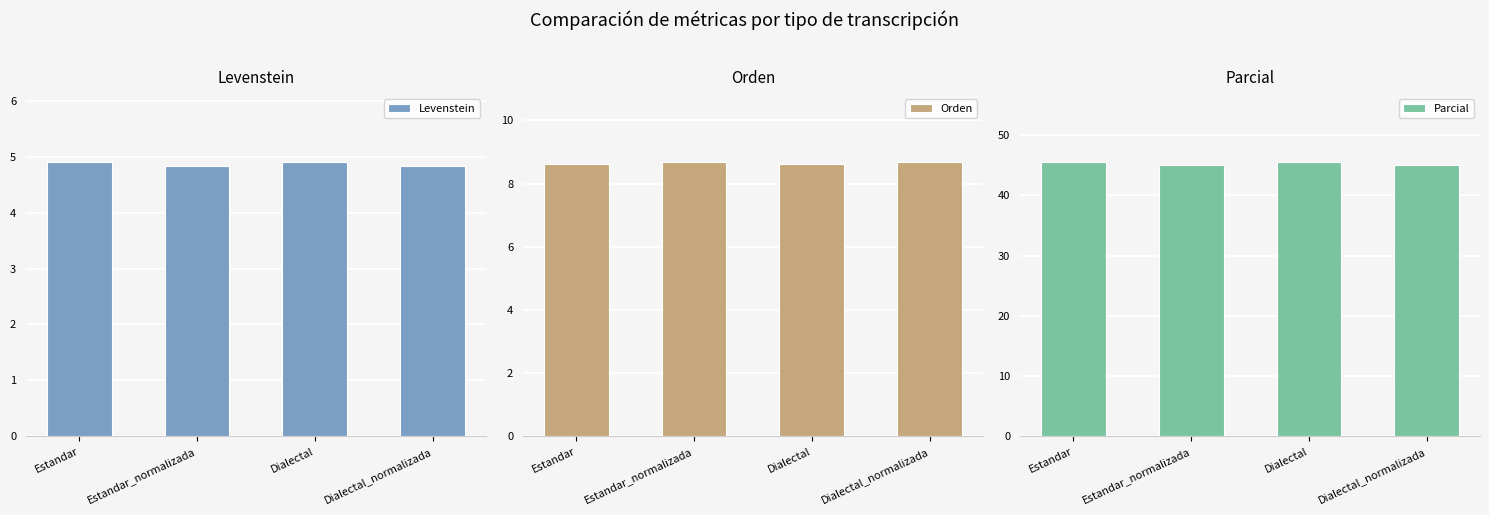

What position from the right is Estandar_normalizada?

3